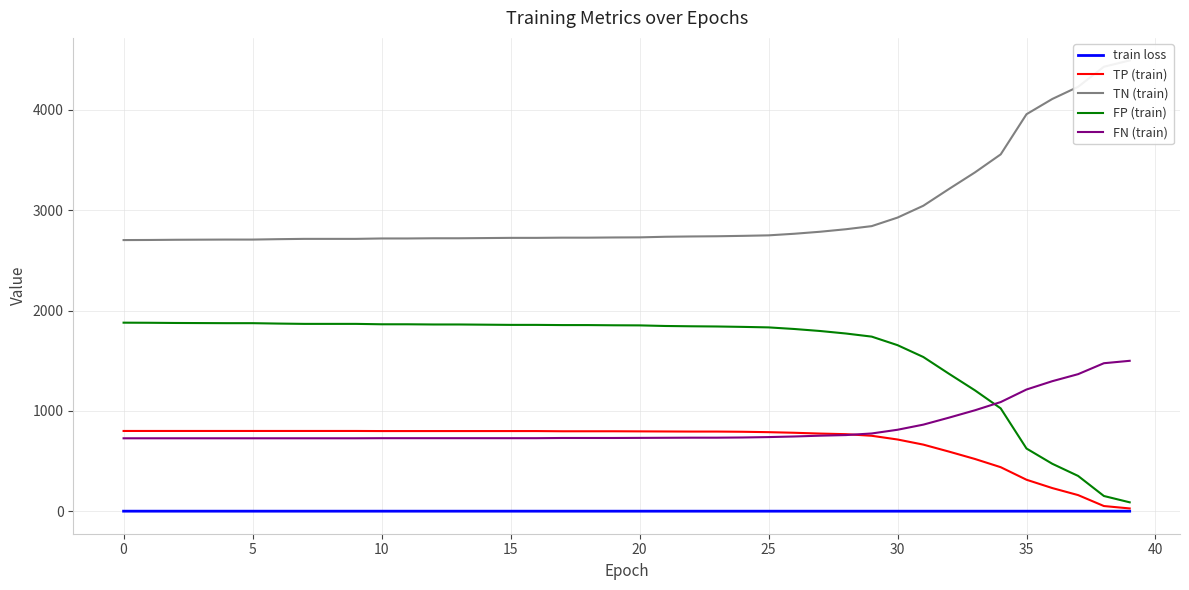

What is the maximum value for FP (train)?

1879.0